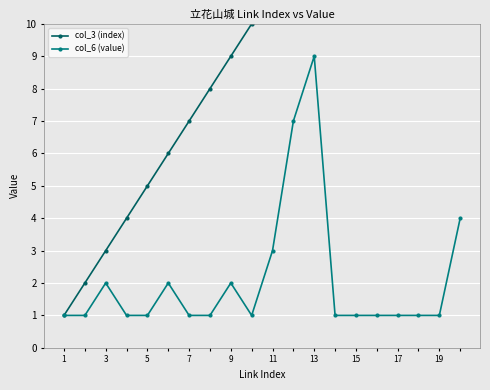

Reading right to left, transcribe all the data shown in this chart.

col_3 (index): 20	19	18	17	16	15	14	13	12	11	10	9	8	7	6	5	4	3	2	1
col_6 (value): 4	1	1	1	1	1	1	9	7	3	1	2	1	1	2	1	1	2	1	1